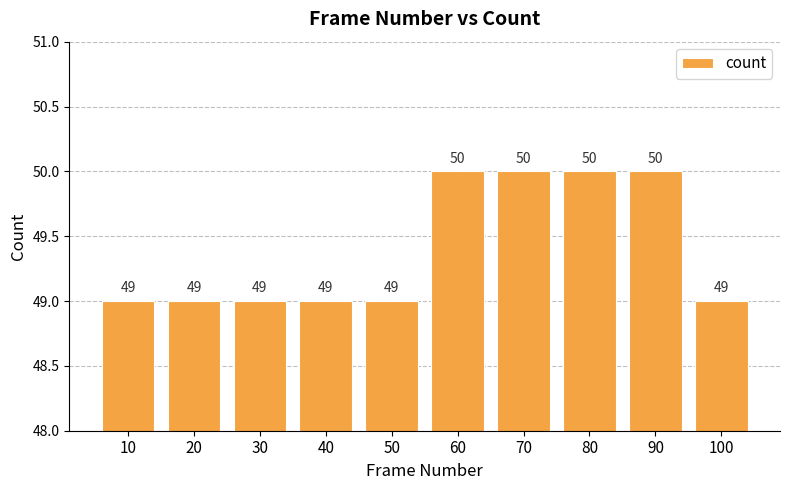

How many data points does each series have?

10